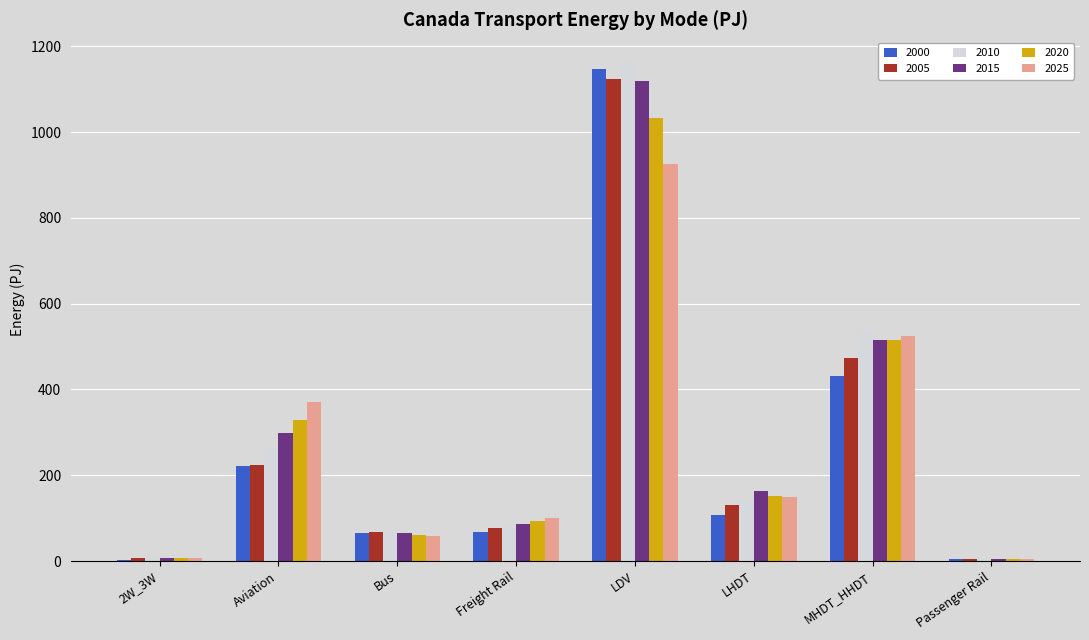

What is the total value across all series at 2W_3W?

40.8